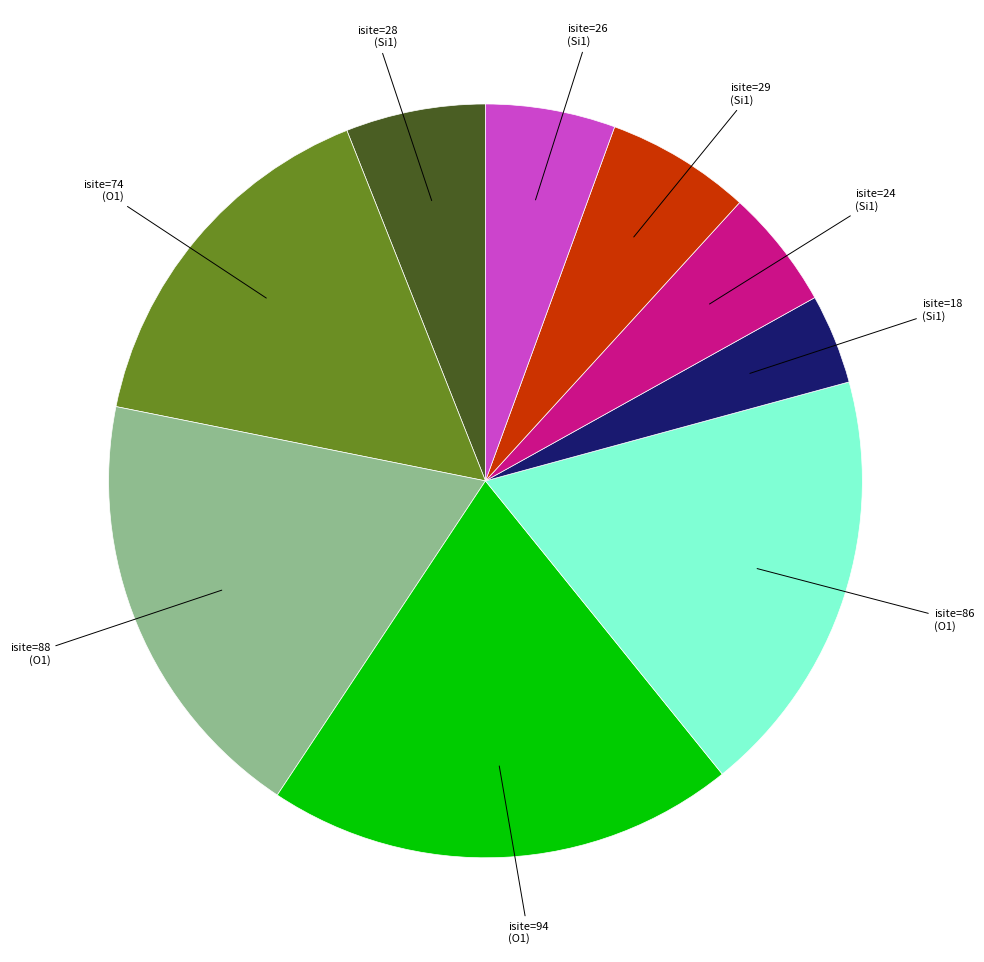

Does any single category account for the majority?

No